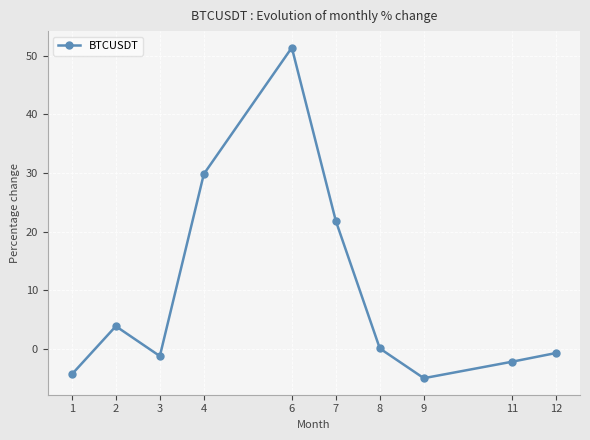

How many lines are shown in the chart?

1